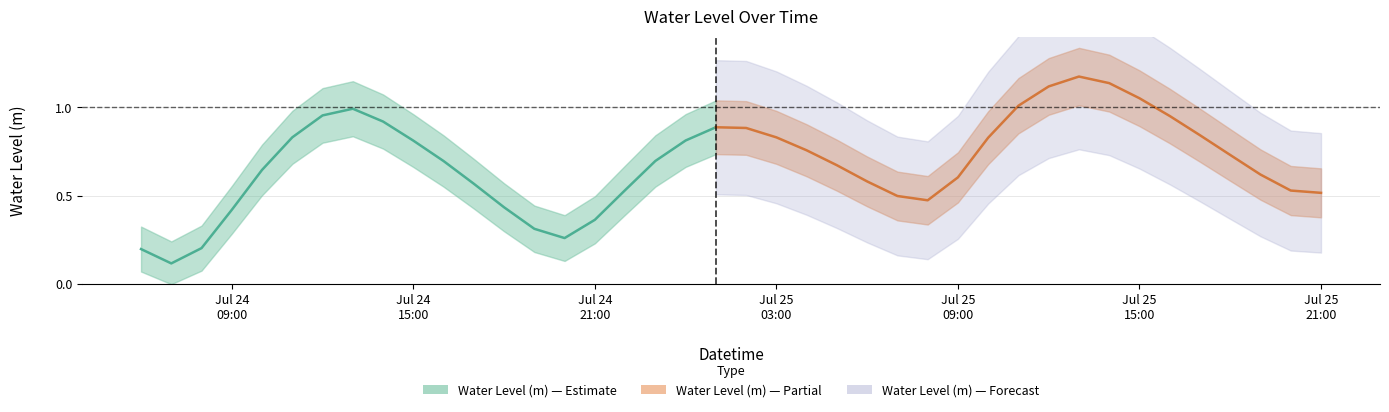

Between 2023-07-25 05:00:00 and 2023-07-24 22:00:00, which is larger?

2023-07-25 05:00:00